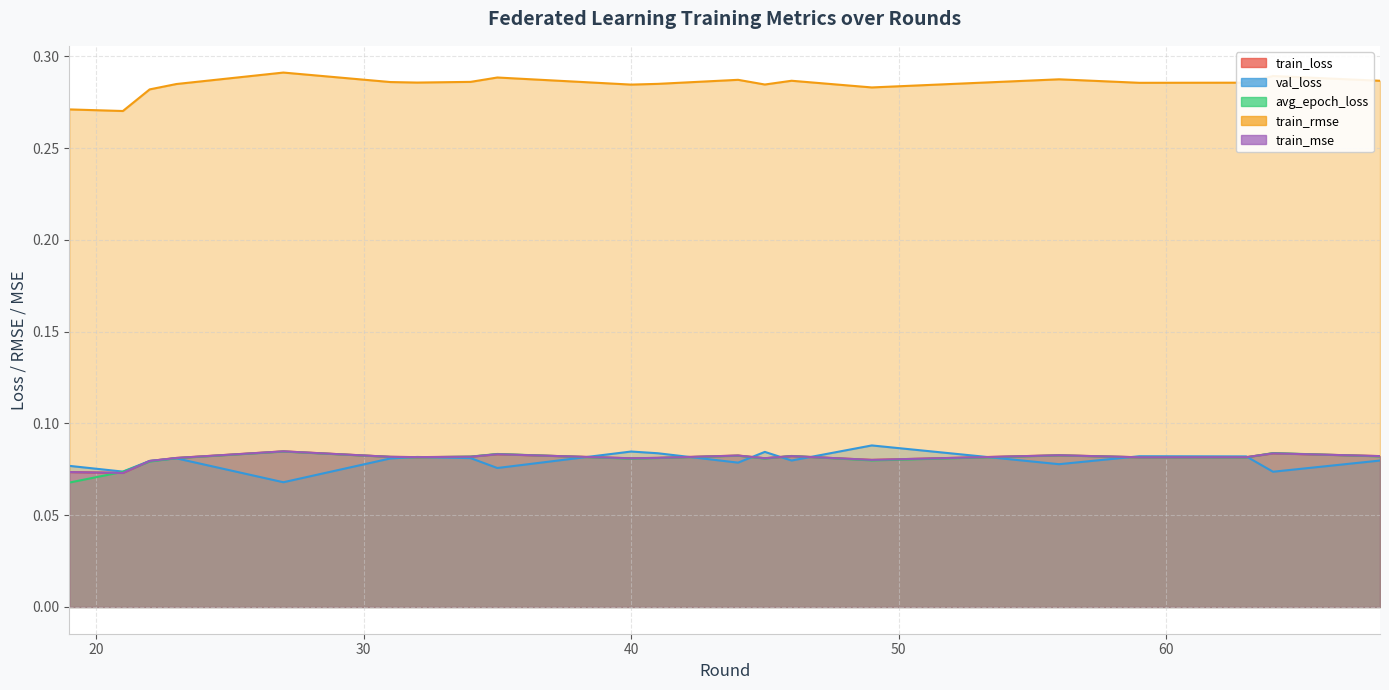

Reading right to left, list all the values displayed in this chart.

train_loss: 0.1	0.1	0.1	0.1	0.1	0.1	0.1	0.1	0.1	0.1	0.1	0.1	0.1	0.1	0.1	0.1	0.1	0.1	0.1	0.1
val_loss: 0.1	0.1	0.1	0.1	0.1	0.1	0.1	0.1	0.1	0.1	0.1	0.1	0.1	0.1	0.1	0.1	0.1	0.1	0.1	0.1
avg_epoch_loss: 0.1	0.1	0.1	0.1	0.1	0.1	0.1	0.1	0.1	0.1	0.1	0.1	0.1	0.1	0.1	0.1	0.1	0.1	0.1	0.1
train_rmse: 0.3	0.3	0.3	0.3	0.3	0.3	0.3	0.3	0.3	0.3	0.3	0.3	0.3	0.3	0.3	0.3	0.3	0.3	0.3	0.3
train_mse: 0.1	0.1	0.1	0.1	0.1	0.1	0.1	0.1	0.1	0.1	0.1	0.1	0.1	0.1	0.1	0.1	0.1	0.1	0.1	0.1